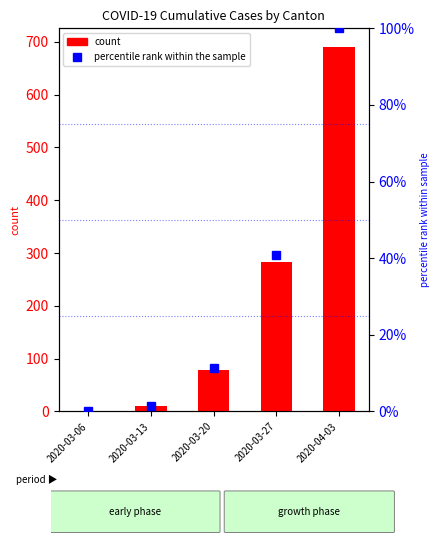

Which series has the largest range (max minus min)?

CH (count)